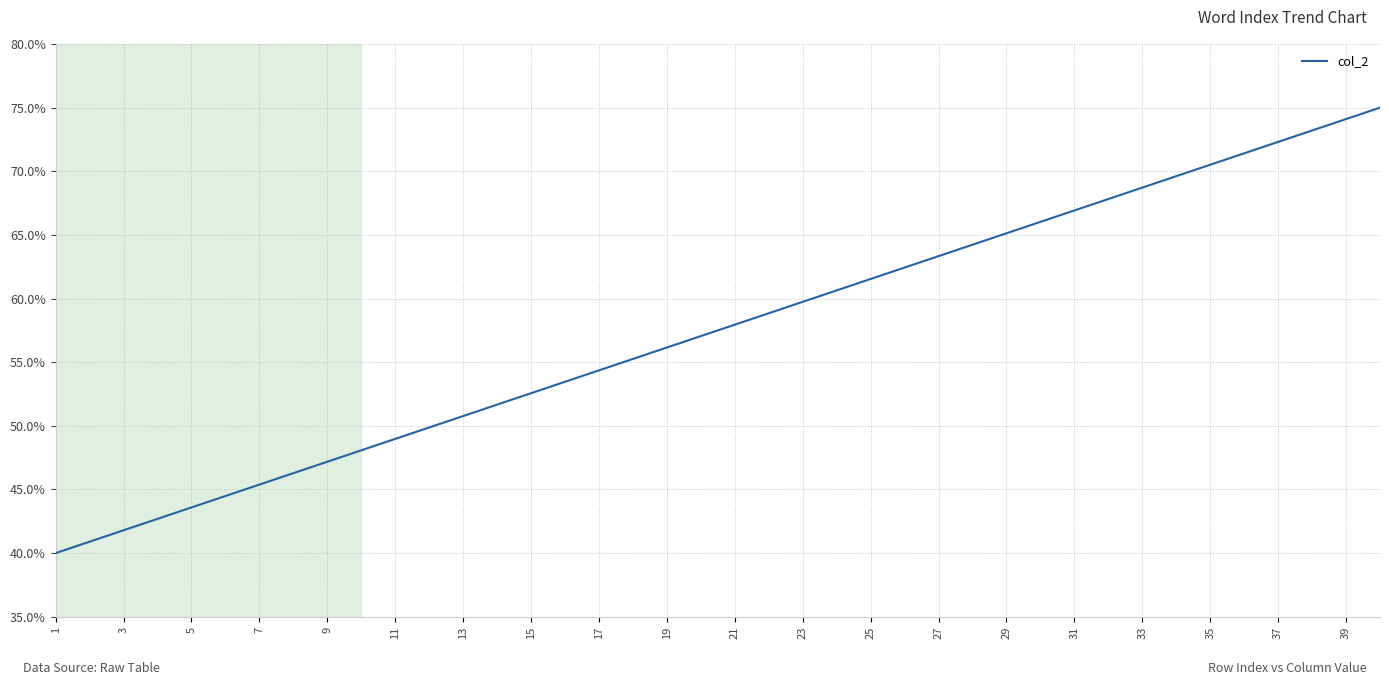

What is the smallest value displayed?

40.0